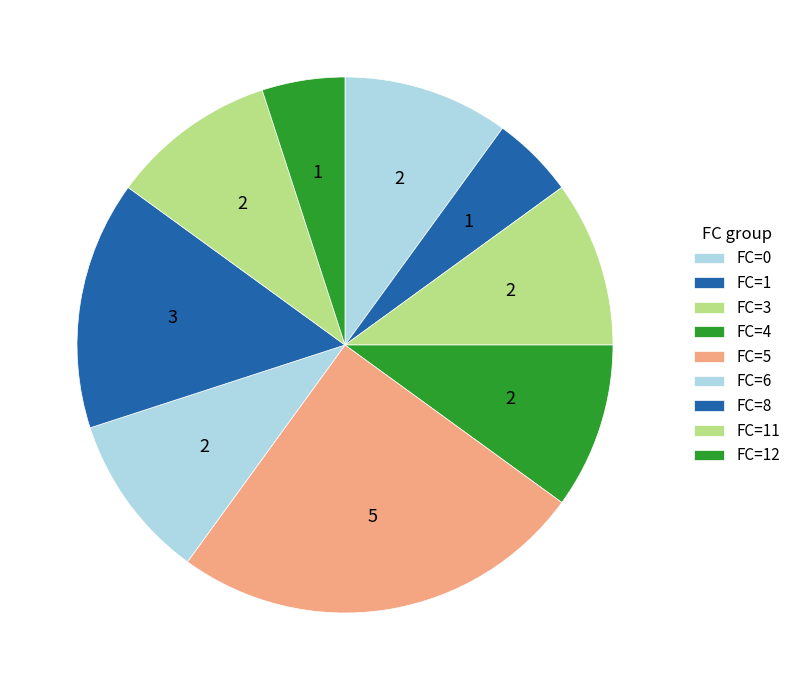

Which slice is the largest?

FC=5